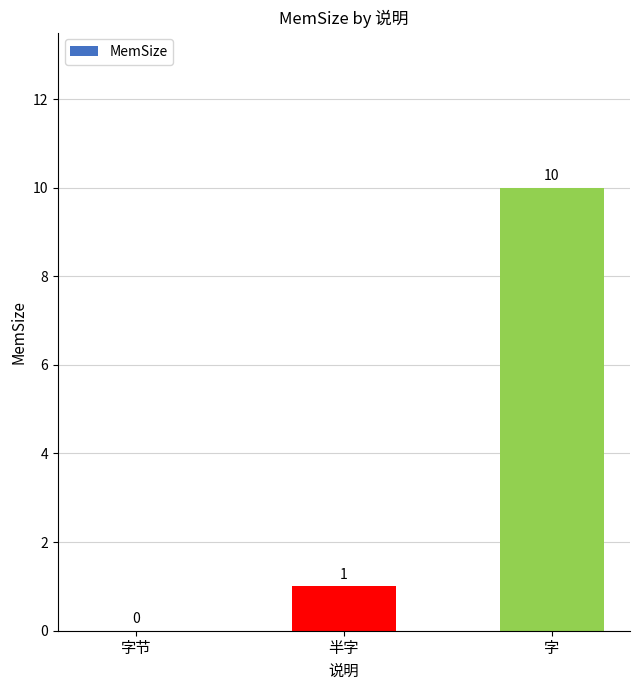

What is the difference between the values at 字节 and 半字?

1